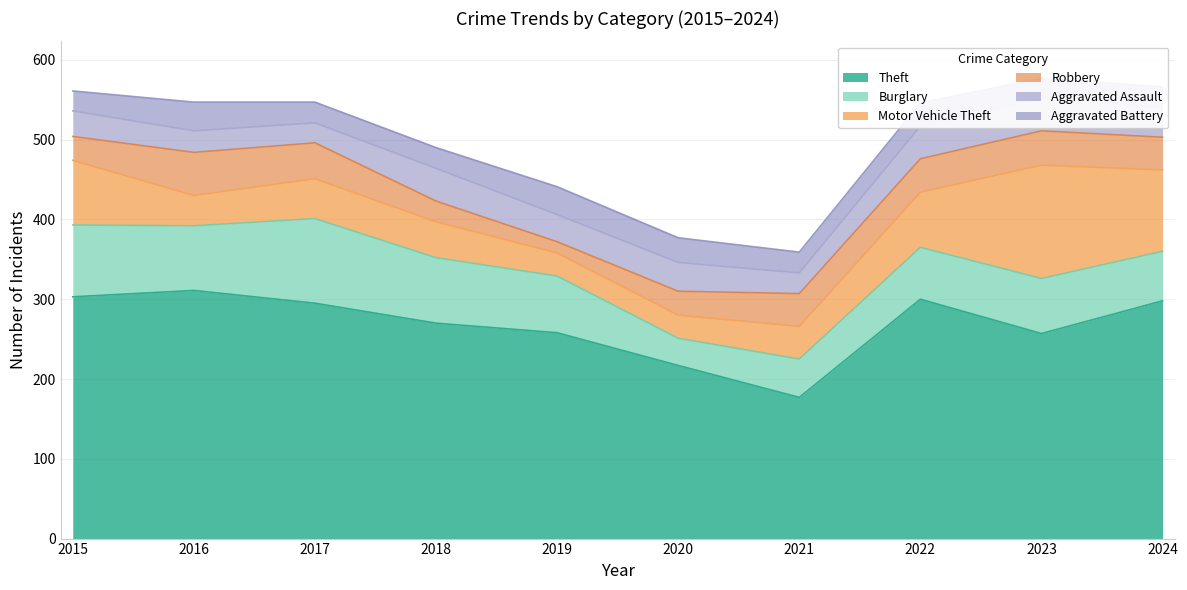

The value of Theft at 2018 is 270. True or false?

True